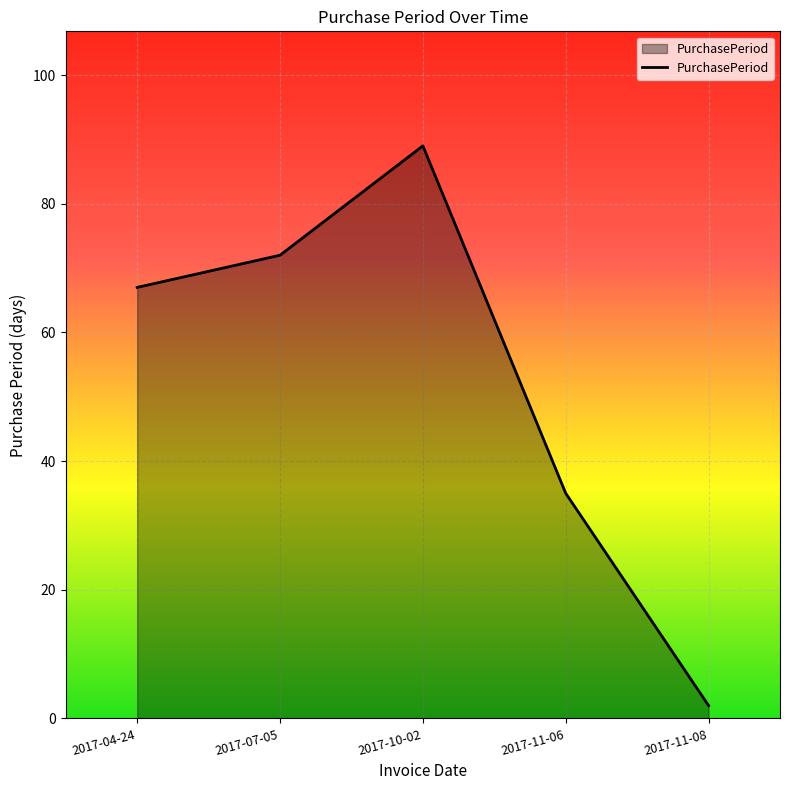

What position from the right is 2017-04-24?

5